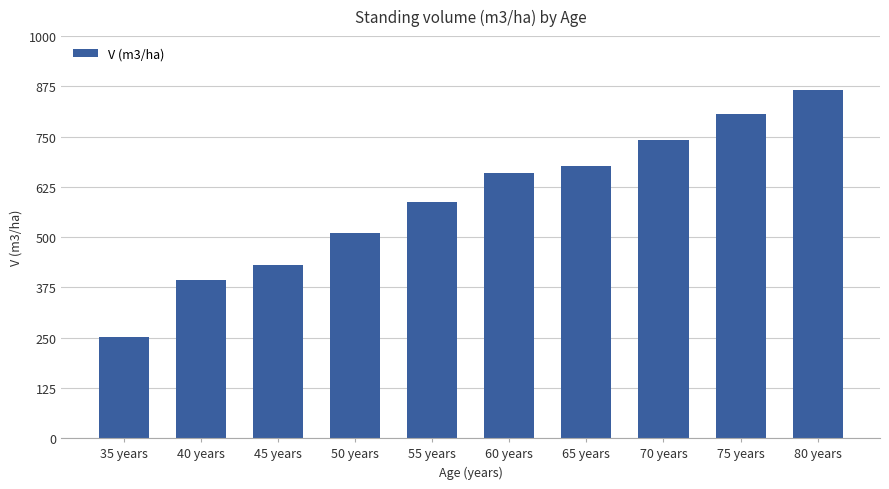

How many data points does each series have?

10